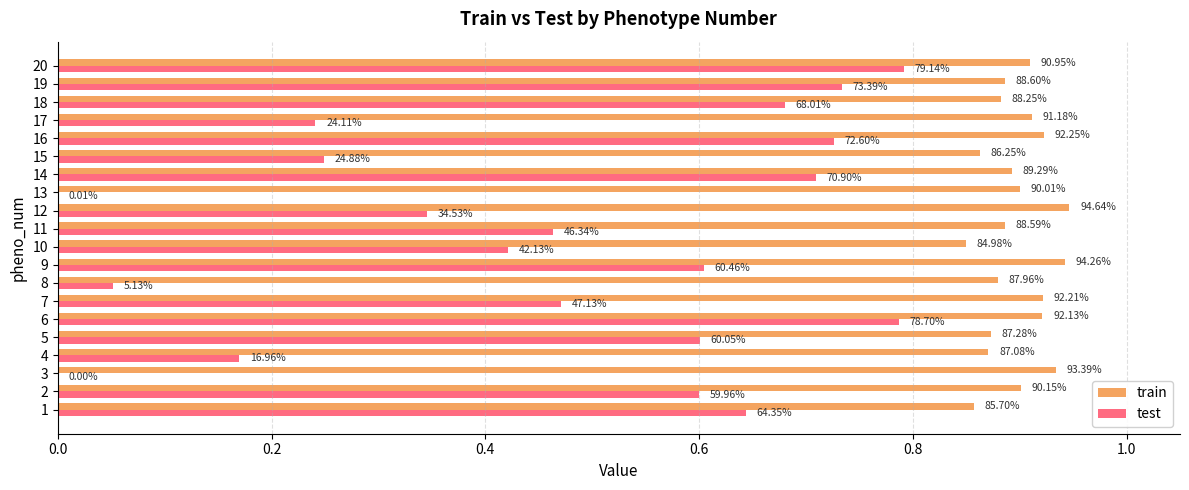

Rank the series by their maximum value, from lowest to highest.

test, train